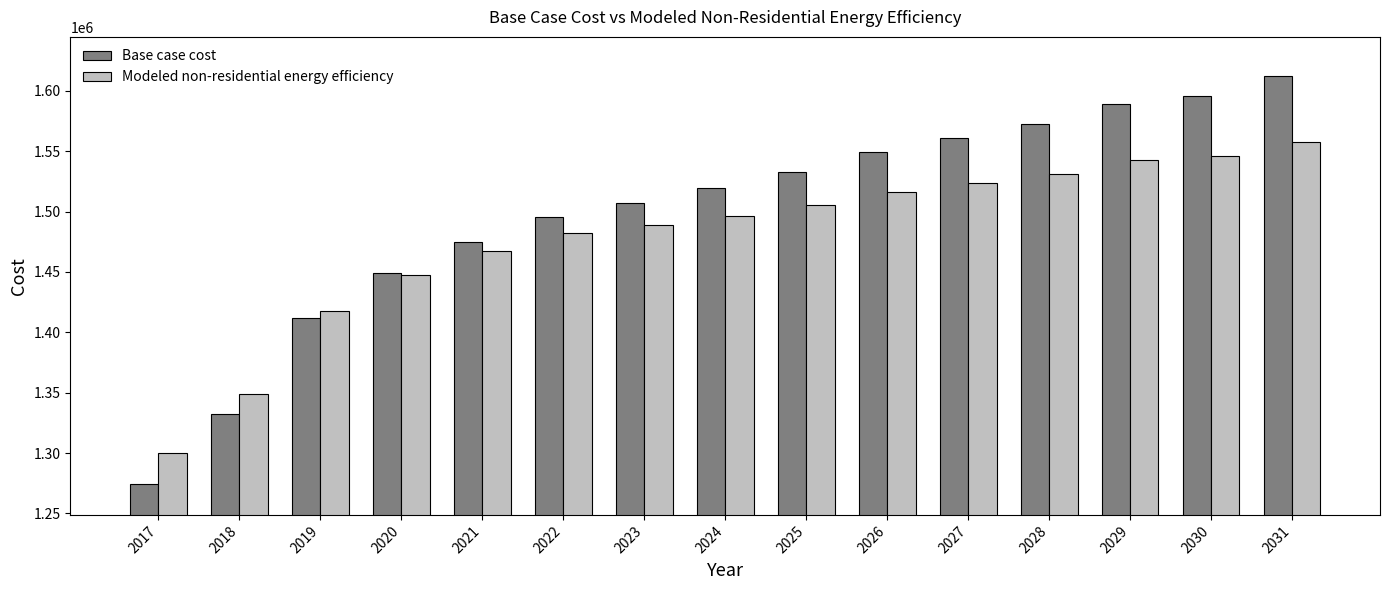

Where is Base case cost nearest to the value 1443373?

2020